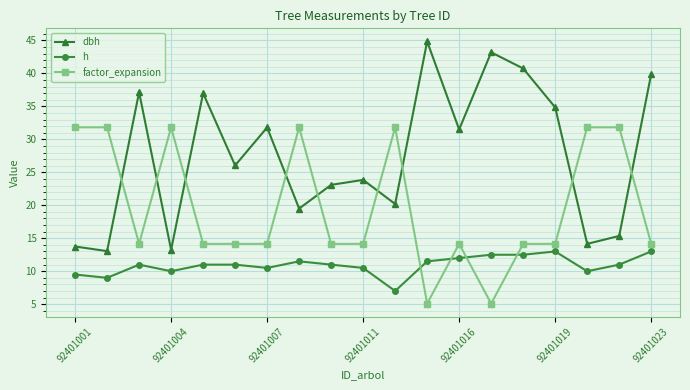

True or false: dbh and factor_expansion cross at least once.

True